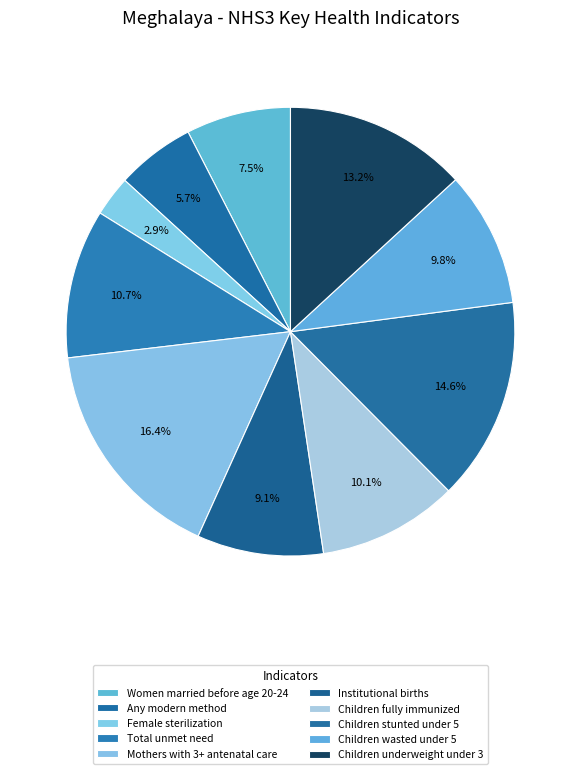

Which slice is the largest?

Mothers with 3+ antenatal care